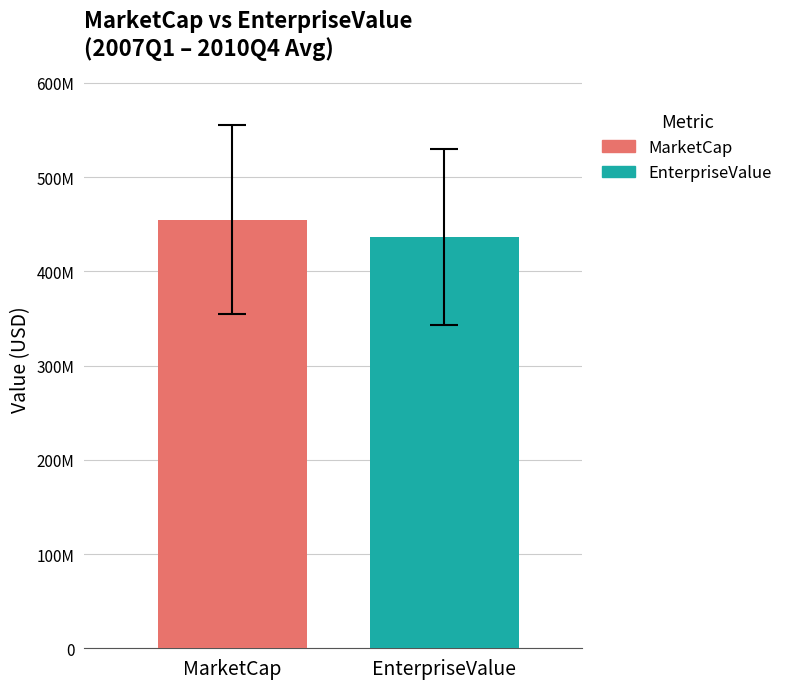

What are all the series names shown in the legend?

MarketCap, EnterpriseValue